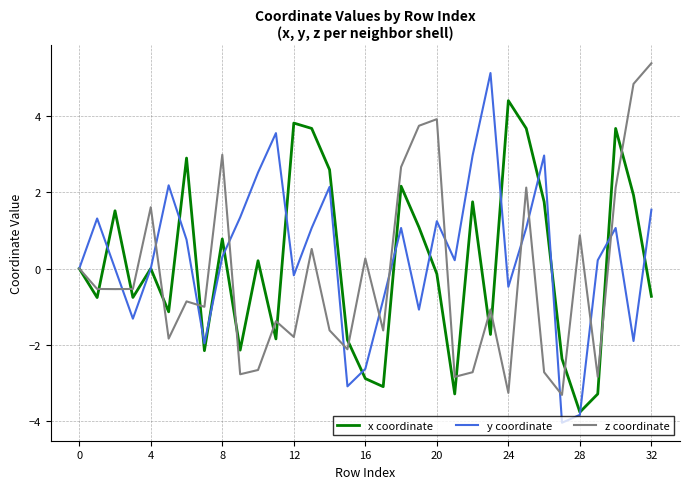

What is the greatest value displayed?

5.4